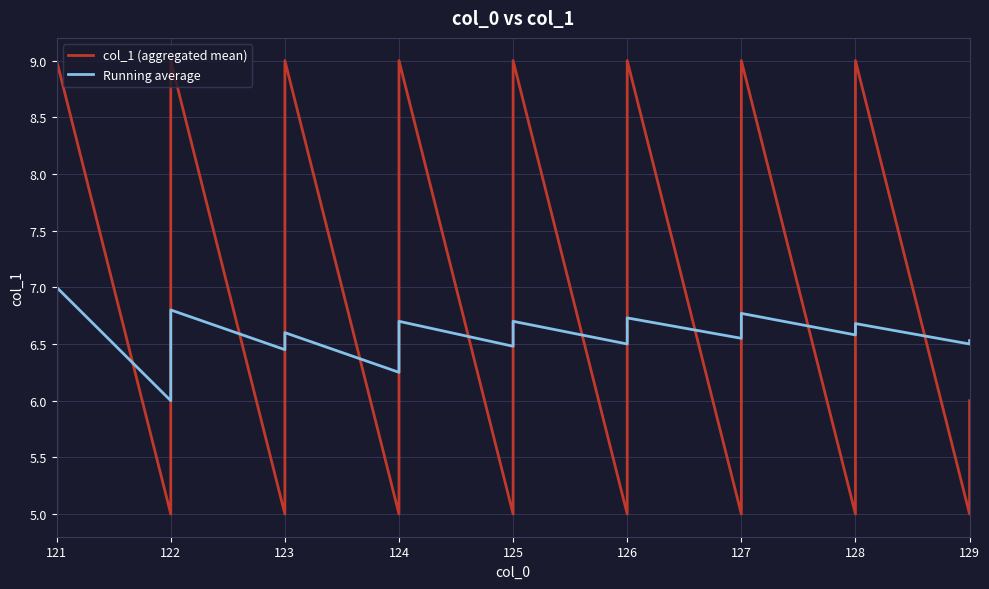

Which category has the highest value across all series?

121